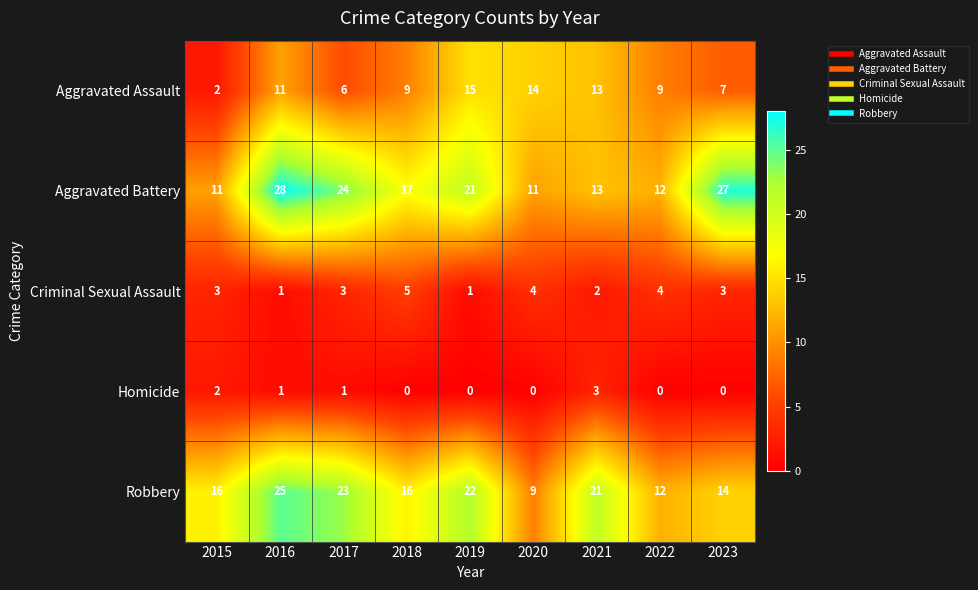

Count the Criminal Sexual Assault values in the range 2 to 4.

6